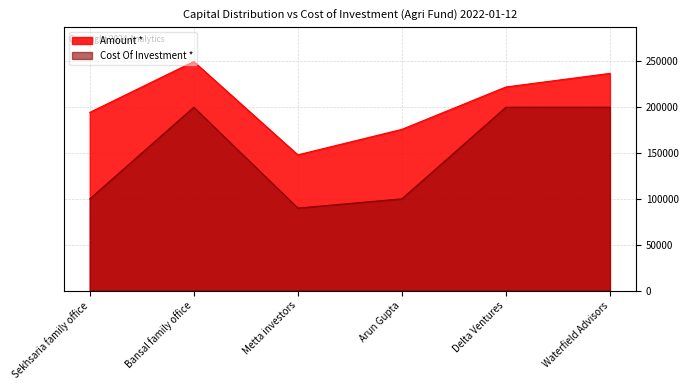

What is the total value across all series at Arun Gupta?

275824